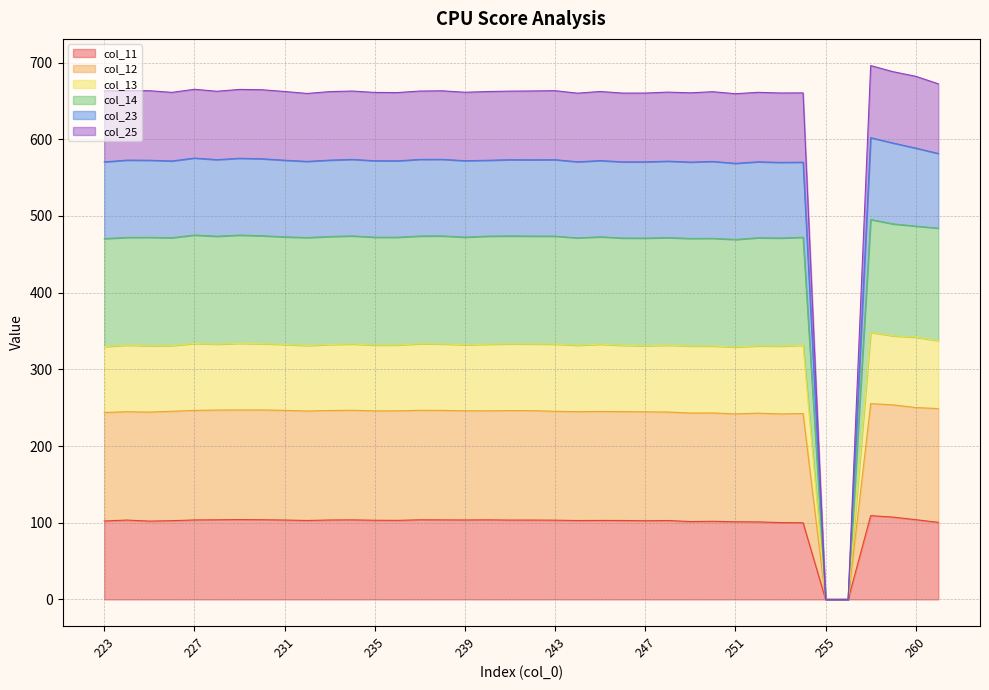

What is the spread (max minus min) of values at 234?

559.2